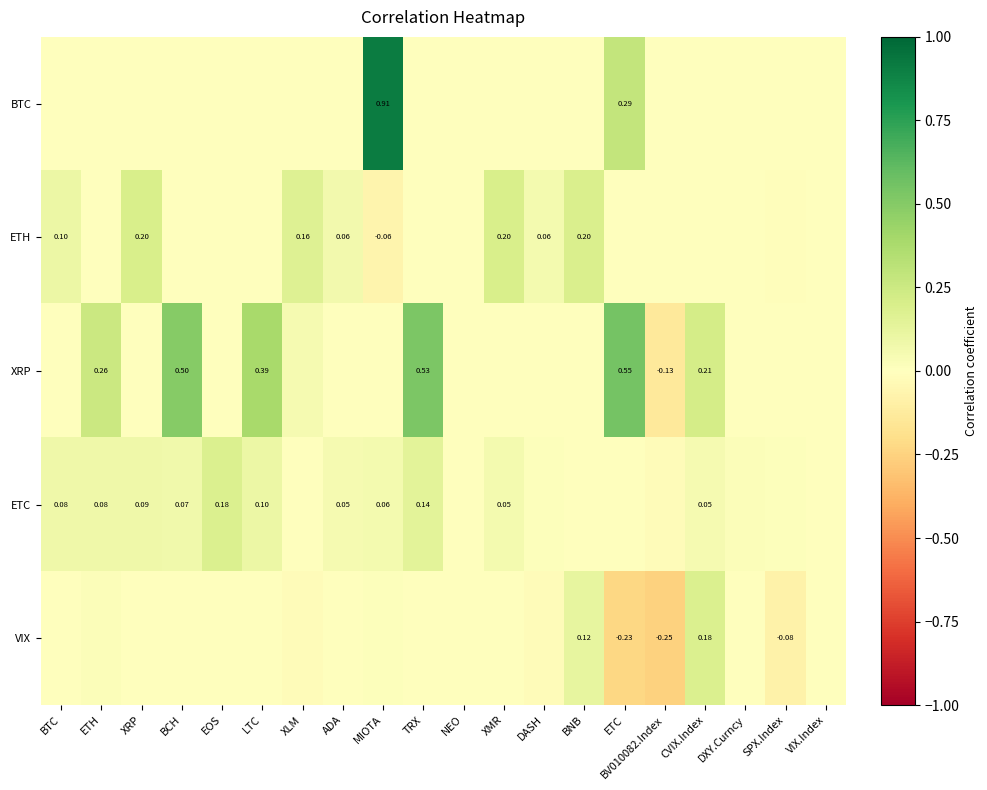

The value of BTC at XMR is 0.0. True or false?

True